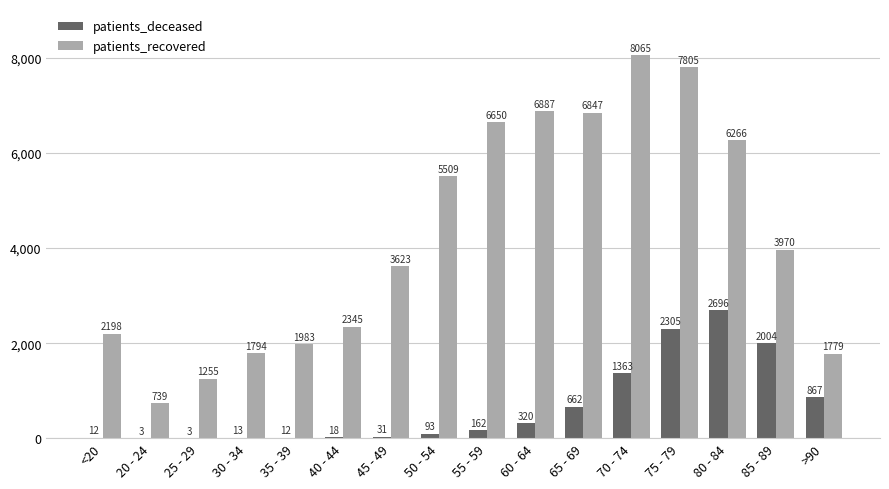

What is the sum of all patients_deceased values?

10564